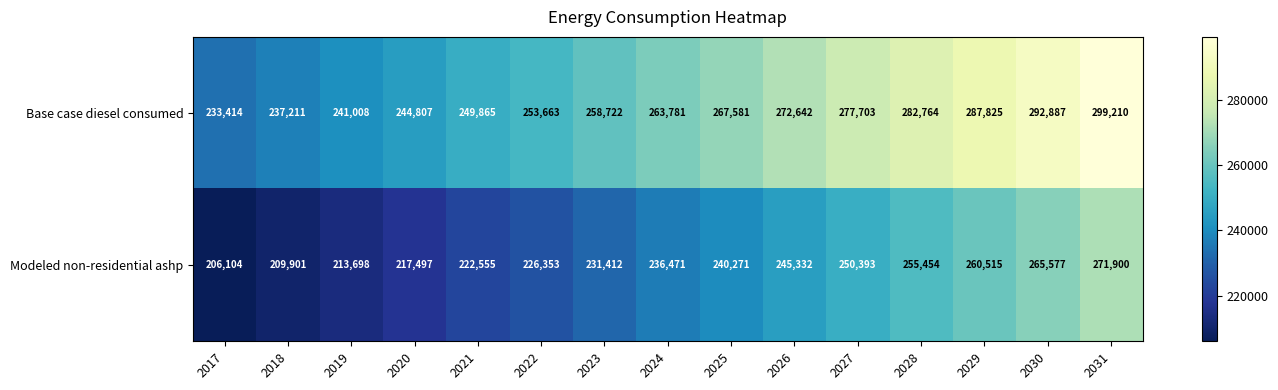

What is the difference between the Base case diesel consumed values at 2028 and 2024?

18983